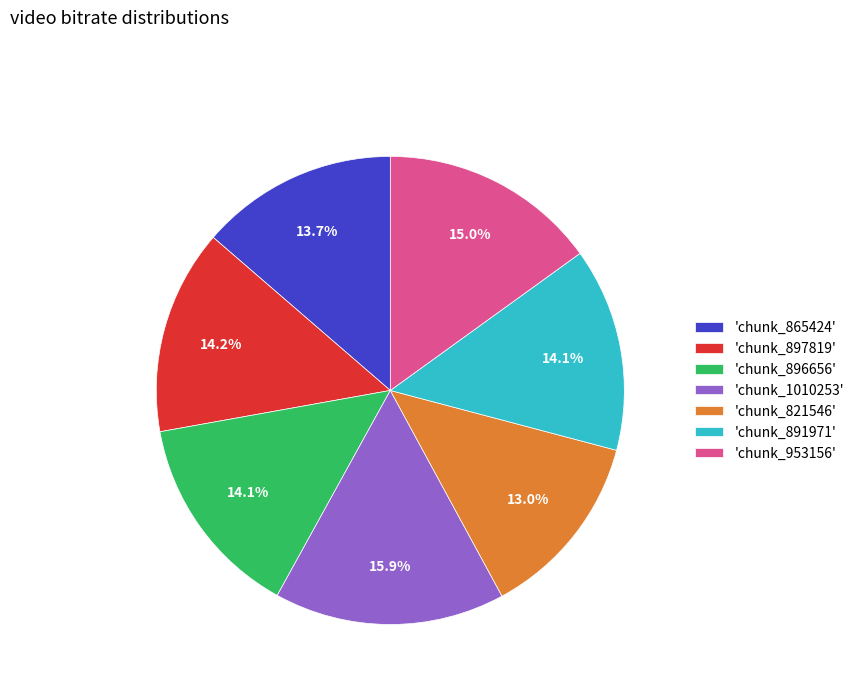

Is there any slice that represents more than half of the pie?

No